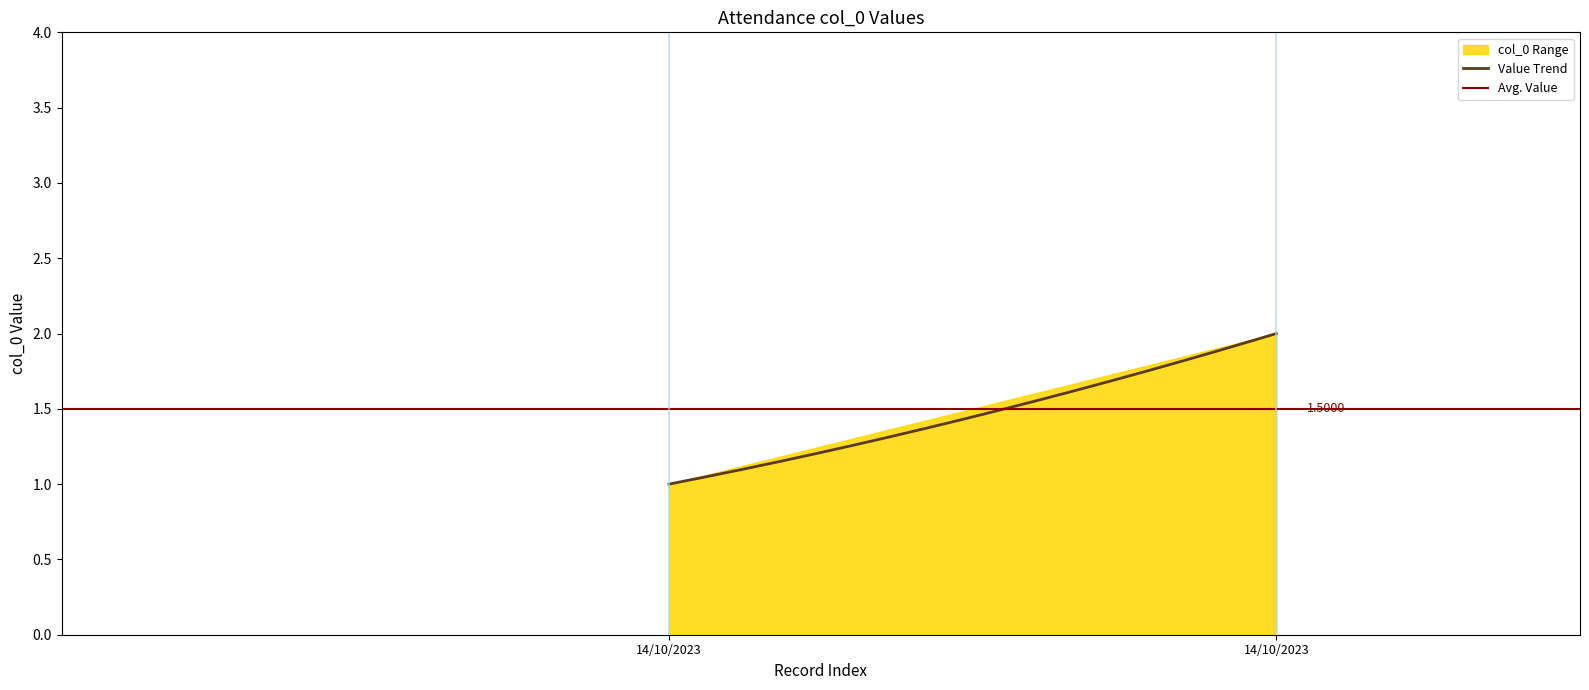

Which label corresponds to the smallest value in the chart?

14/10/2023